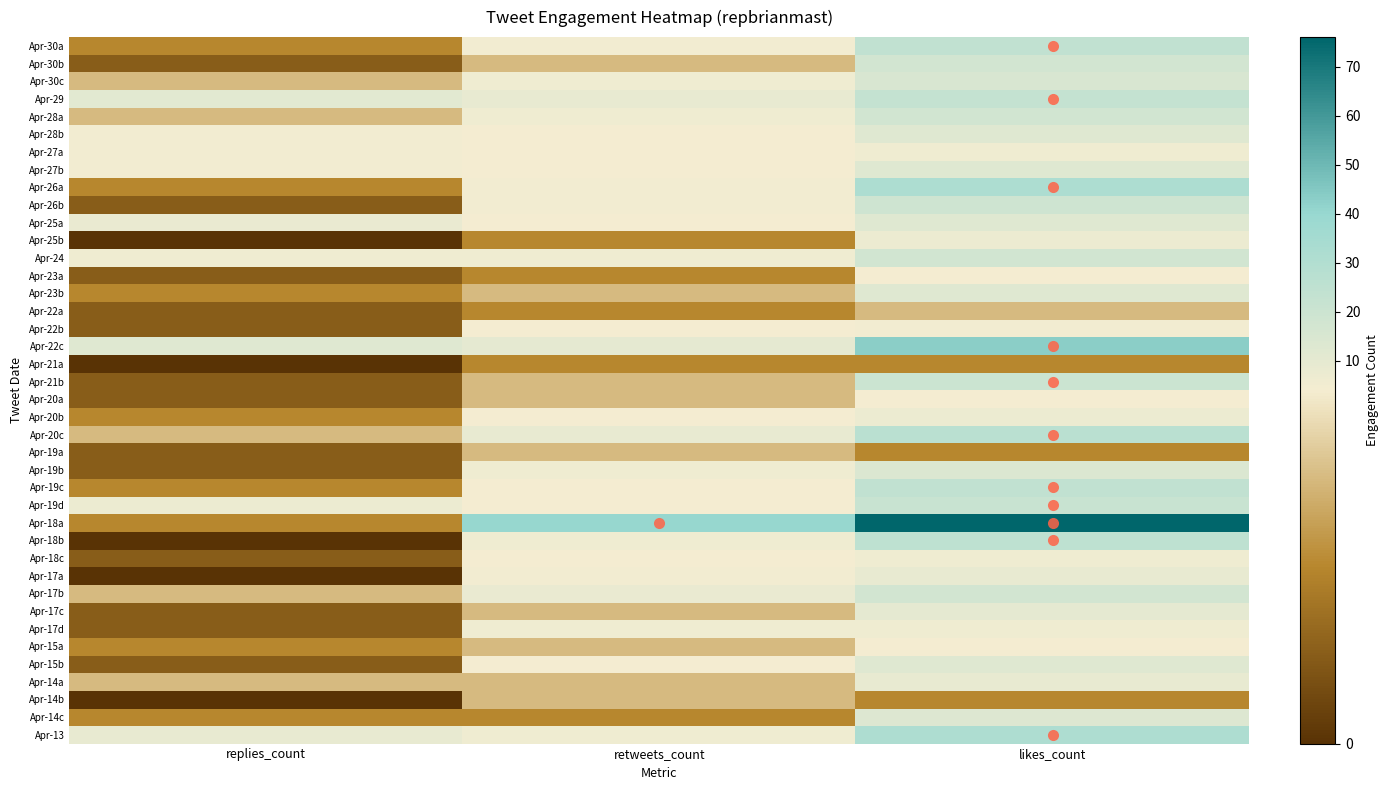

Reading left to right, what are all the values shown in this chart?

Apr-30a: replies_count=2	retweets_count=5	likes_count=24
Apr-30b: replies_count=1	retweets_count=3	likes_count=17
Apr-30c: replies_count=3	retweets_count=6	likes_count=15
Apr-29: replies_count=11	retweets_count=9	likes_count=23
Apr-28a: replies_count=3	retweets_count=6	likes_count=18
Apr-28b: replies_count=5	retweets_count=4	likes_count=12
Apr-27a: replies_count=5	retweets_count=4	likes_count=6
Apr-27b: replies_count=5	retweets_count=4	likes_count=12
Apr-26a: replies_count=2	retweets_count=5	likes_count=32
Apr-26b: replies_count=1	retweets_count=5	likes_count=19
Apr-25a: replies_count=8	retweets_count=4	likes_count=12
Apr-25b: replies_count=0	retweets_count=2	likes_count=7
Apr-24: replies_count=6	retweets_count=6	likes_count=18
Apr-23a: replies_count=1	retweets_count=2	likes_count=4
Apr-23b: replies_count=2	retweets_count=3	likes_count=12
Apr-22a: replies_count=1	retweets_count=2	likes_count=3
Apr-22b: replies_count=1	retweets_count=4	likes_count=5
Apr-22c: replies_count=12	retweets_count=10	likes_count=43
Apr-21a: replies_count=0	retweets_count=2	likes_count=2
Apr-21b: replies_count=1	retweets_count=3	likes_count=20
Apr-20a: replies_count=1	retweets_count=3	likes_count=4
Apr-20b: replies_count=2	retweets_count=4	likes_count=7
Apr-20c: replies_count=3	retweets_count=9	likes_count=27
Apr-19a: replies_count=1	retweets_count=3	likes_count=2
Apr-19b: replies_count=1	retweets_count=6	likes_count=14
Apr-19c: replies_count=2	retweets_count=4	likes_count=24
Apr-19d: replies_count=7	retweets_count=4	likes_count=21
Apr-18a: replies_count=2	retweets_count=40	likes_count=76
Apr-18b: replies_count=0	retweets_count=6	likes_count=25
Apr-18c: replies_count=1	retweets_count=4	likes_count=6
Apr-17a: replies_count=0	retweets_count=5	likes_count=9
Apr-17b: replies_count=3	retweets_count=8	likes_count=17
Apr-17c: replies_count=1	retweets_count=3	likes_count=10
Apr-17d: replies_count=1	retweets_count=6	likes_count=6
Apr-15a: replies_count=2	retweets_count=3	likes_count=4
Apr-15b: replies_count=1	retweets_count=4	likes_count=12
Apr-14a: replies_count=3	retweets_count=3	likes_count=9
Apr-14b: replies_count=0	retweets_count=3	likes_count=2
Apr-14c: replies_count=2	retweets_count=2	likes_count=13
Apr-13: replies_count=9	retweets_count=6	likes_count=31